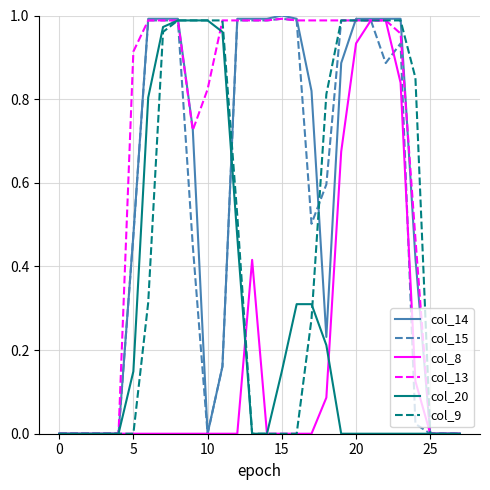

Which series has the largest total across all categories?

col_13